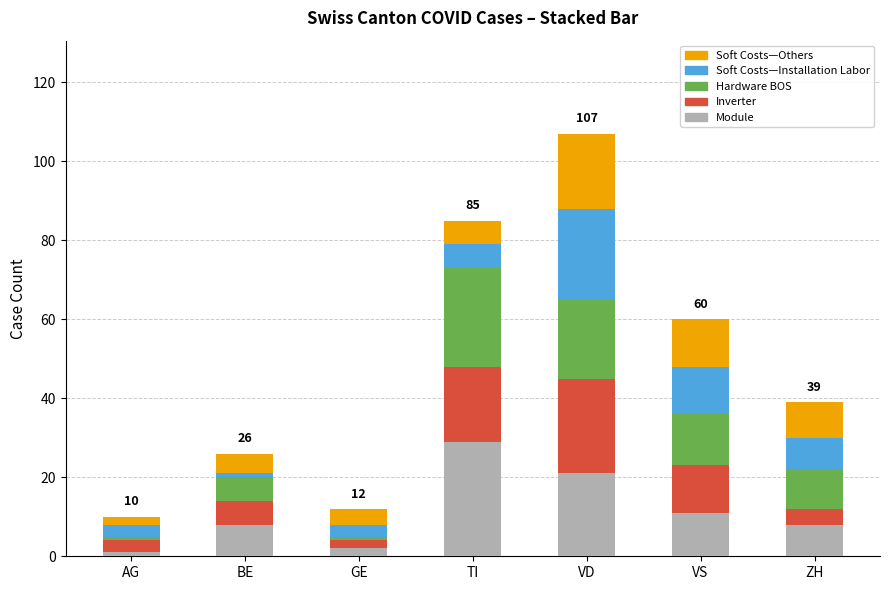

True or false: Module has a value of 8 at ZH.

True